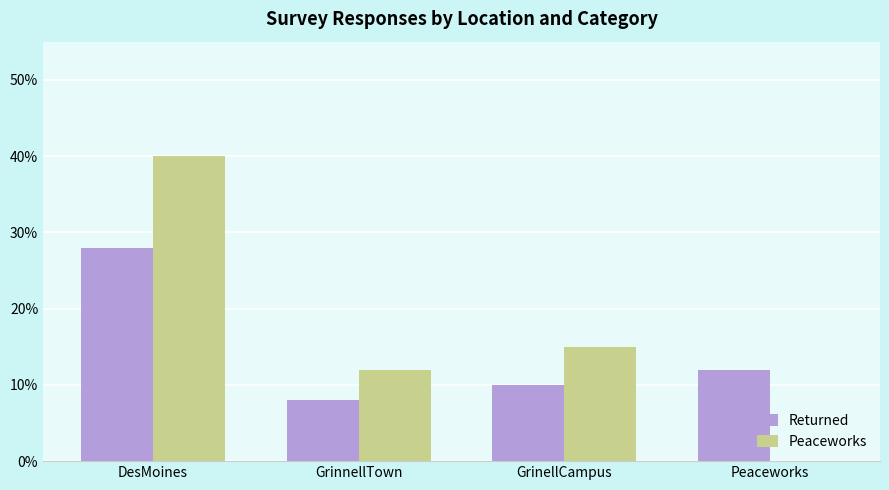

The Returned series shows 10 at GrinellCampus. True or false?

True